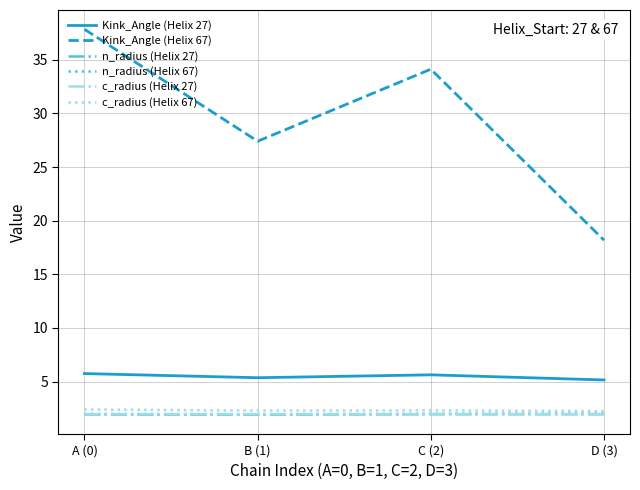

At how many categories does at least one series exceed 25?

3